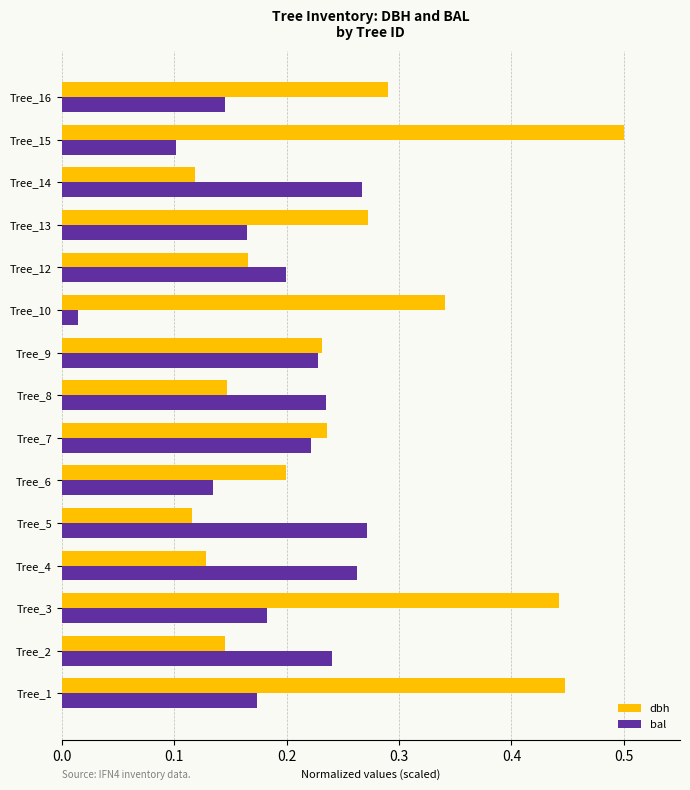

Which category has the highest value across all series?

Tree_15